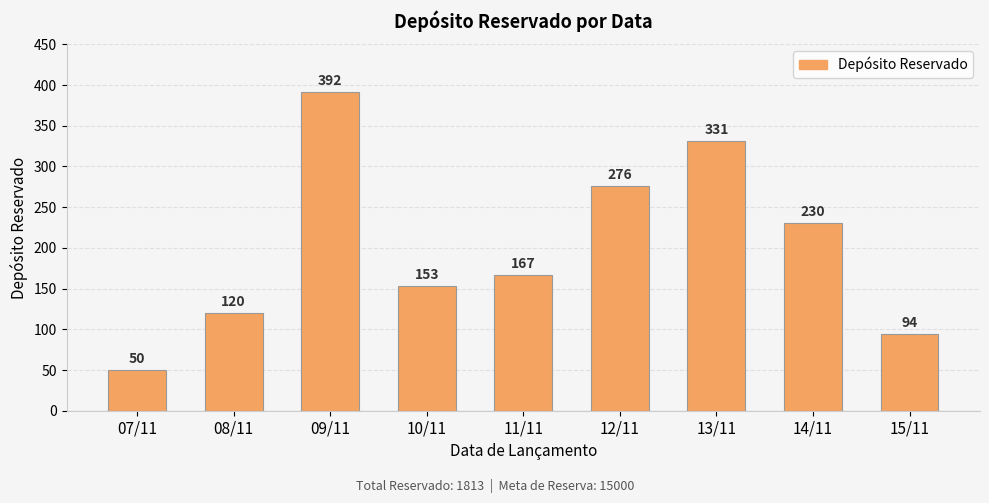

Reading left to right, transcribe all the data shown in this chart.

07/11=50	08/11=120	09/11=392	10/11=153	11/11=167	12/11=276	13/11=331	14/11=230	15/11=94